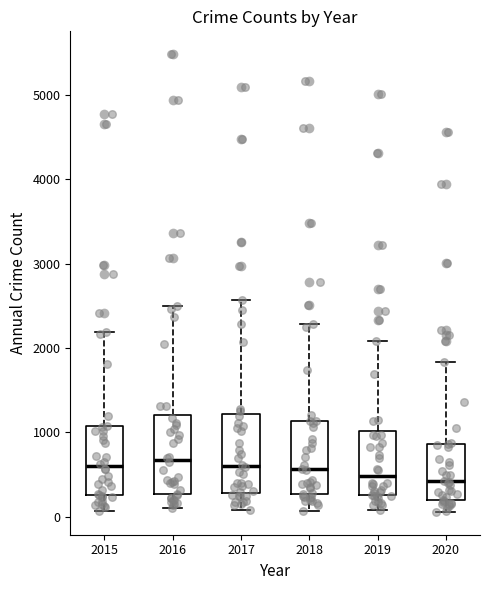

Reading left to right, transcribe this box plot: for each box, give where its median line is, the range the box spans, and where its two whiskers end, as read against the y-axis. The values are not printed on the chart, so give them approximately, as read against the axis.

2015: median 600, box 300 to 1100, whiskers 100 to 2200
2016: median 700, box 300 to 1200, whiskers 100 to 2500
2017: median 600, box 300 to 1200, whiskers 100 to 2600
2018: median 600, box 300 to 1100, whiskers 100 to 2300
2019: median 500, box 300 to 1000, whiskers 100 to 2100
2020: median 400, box 200 to 900, whiskers 100 to 1800